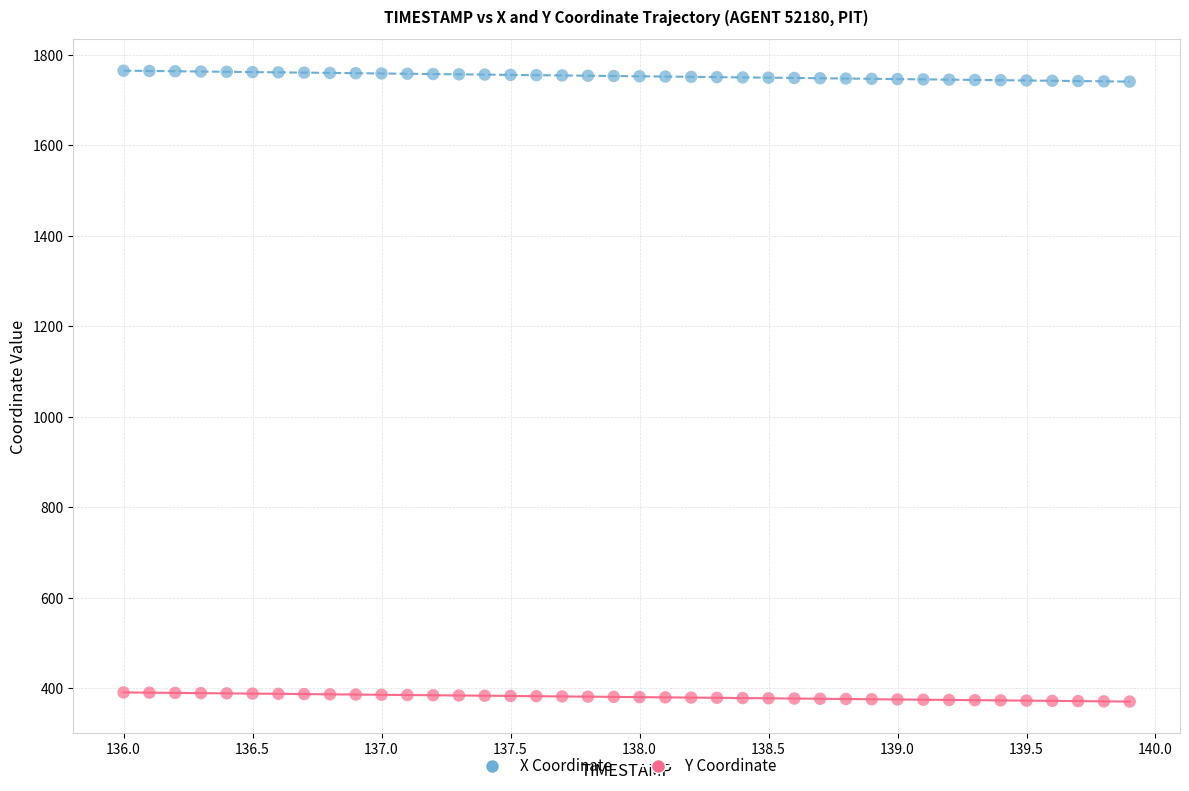

Across all data points, what is the range of Y values (max minus min)?

1394.9